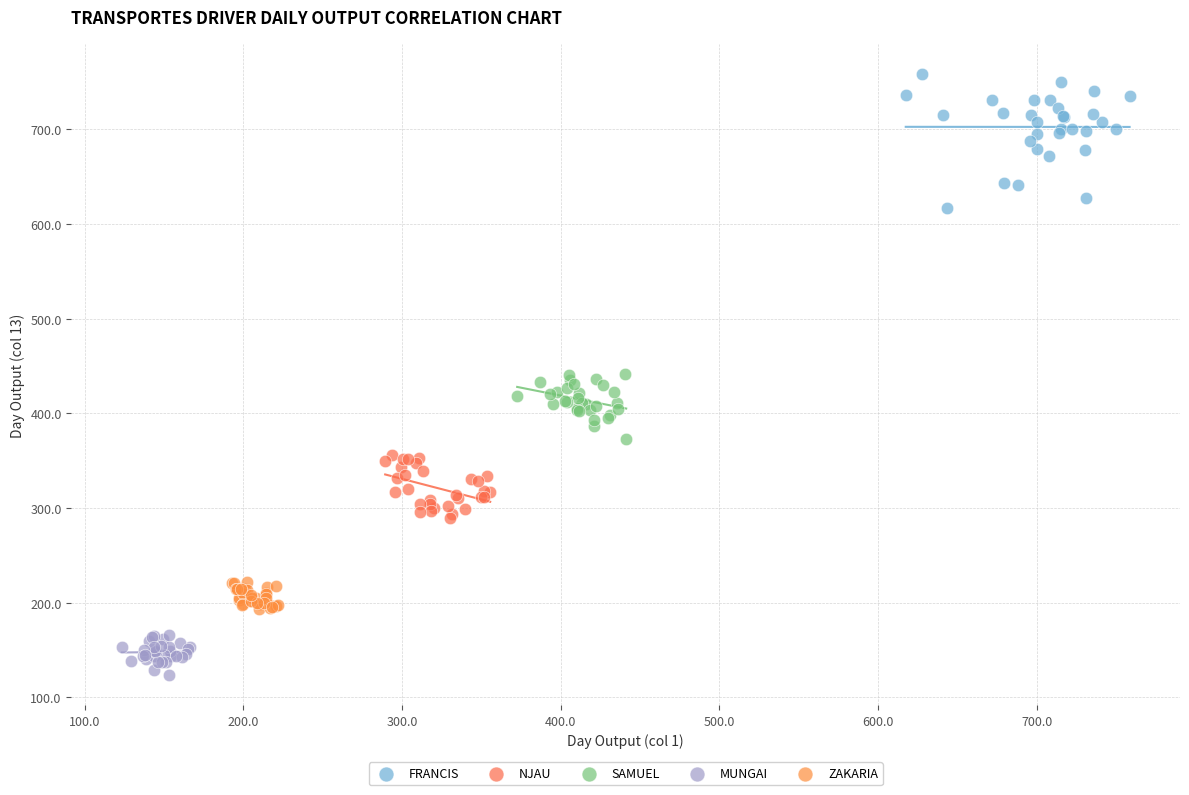

Which series contains the highest Y value?

FRANCIS